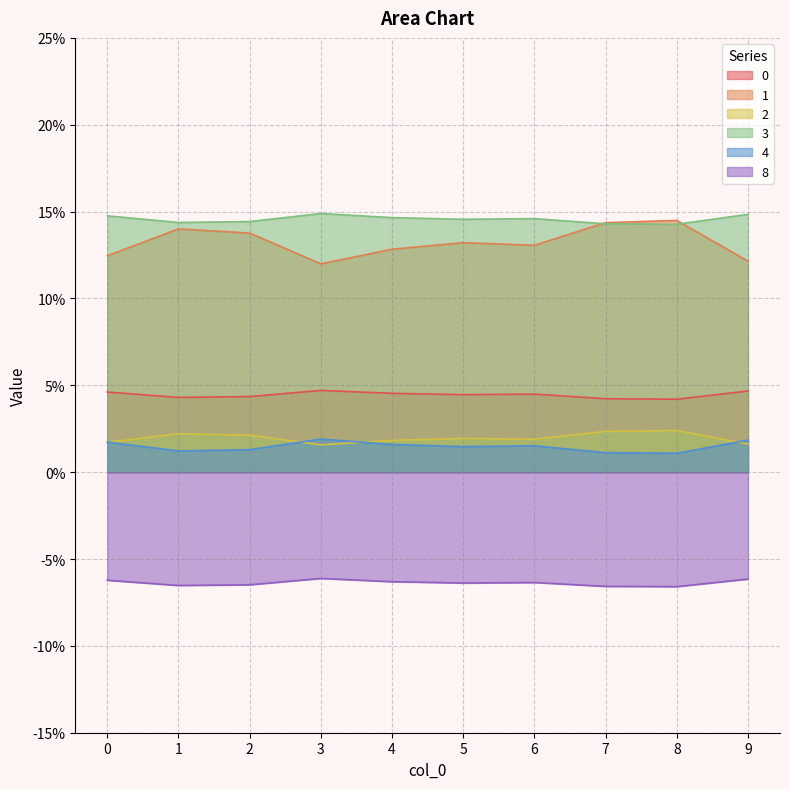

In 3, how many points are lower than both neighbors (excluding endpoints)?

3